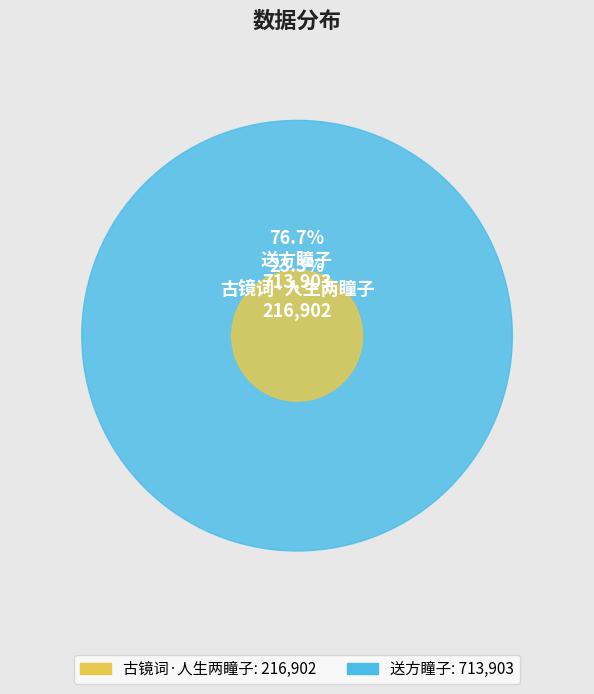

Is there any slice that represents more than half of the pie?

Yes